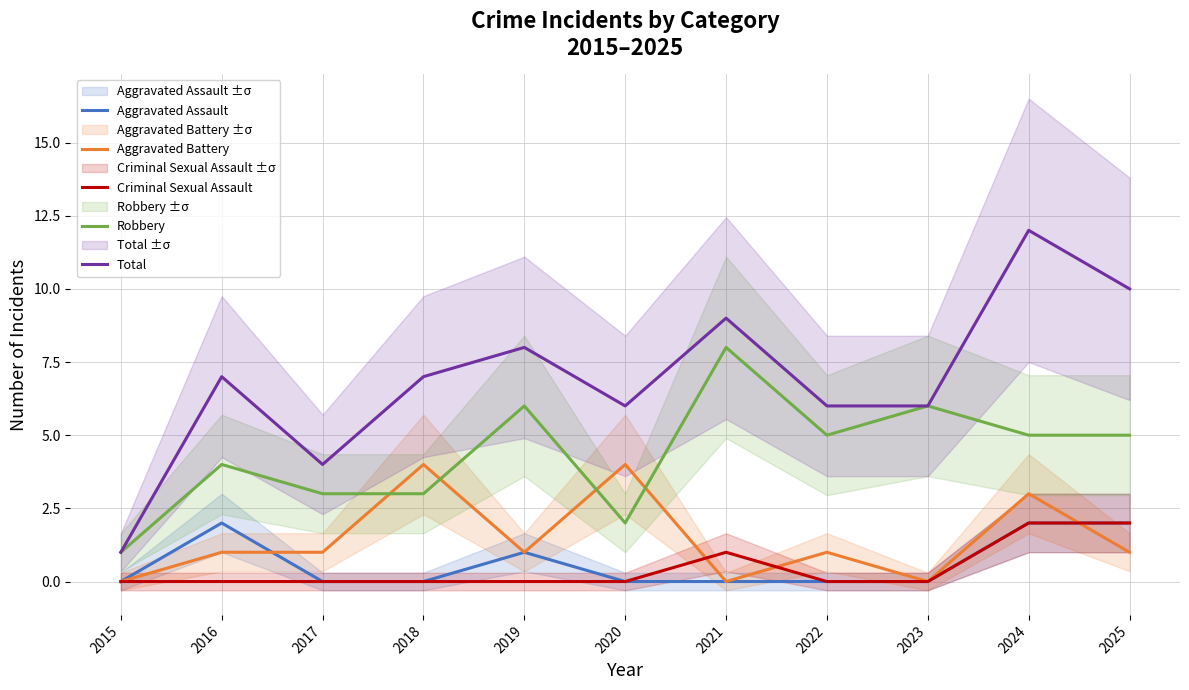

The Aggravated Assault series shows 0 at 2015. True or false?

True